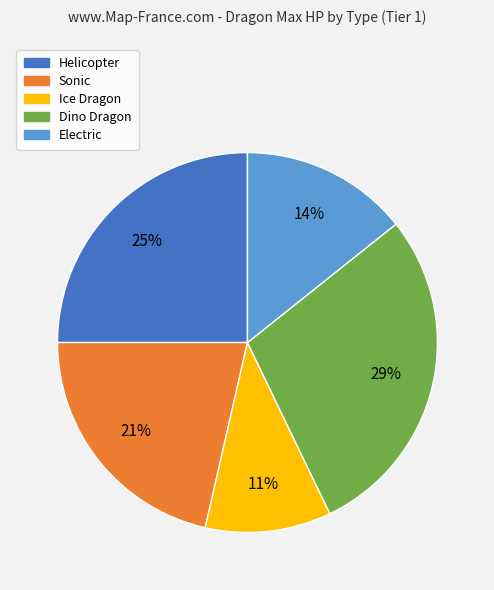

To the nearest percent, what is the difference between the largest and smallest slice percentages?

18%